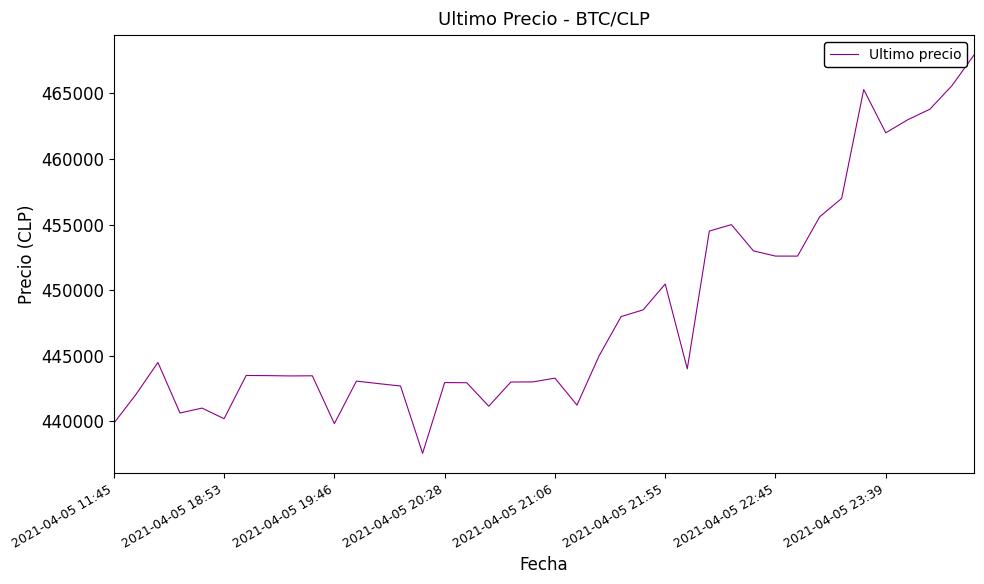

What is the minimum value shown in the chart?

437562